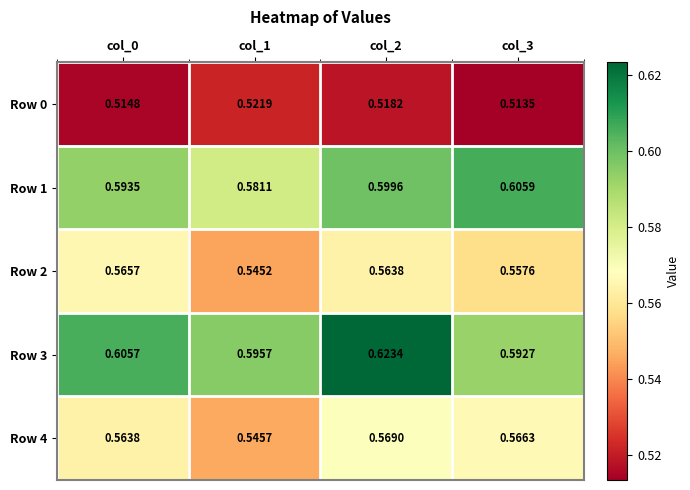

Is the value of Row 0 at col_3 greater than the value of Row 4 at col_2?

No